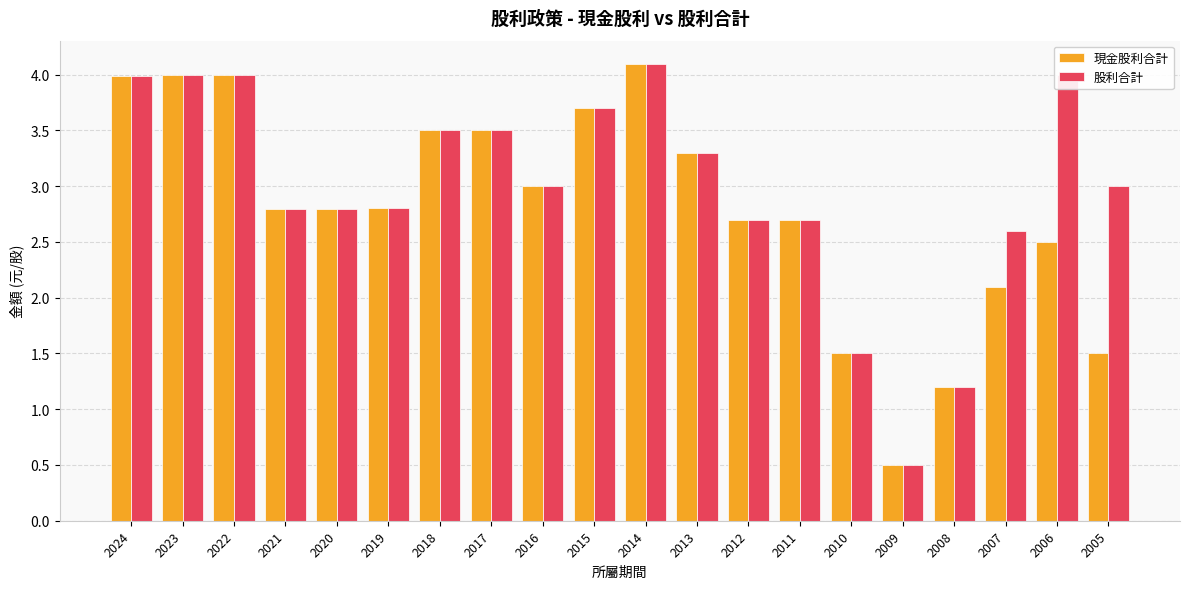

Rank the series at 2006 from lowest to highest value.

現金股利合計, 股利合計